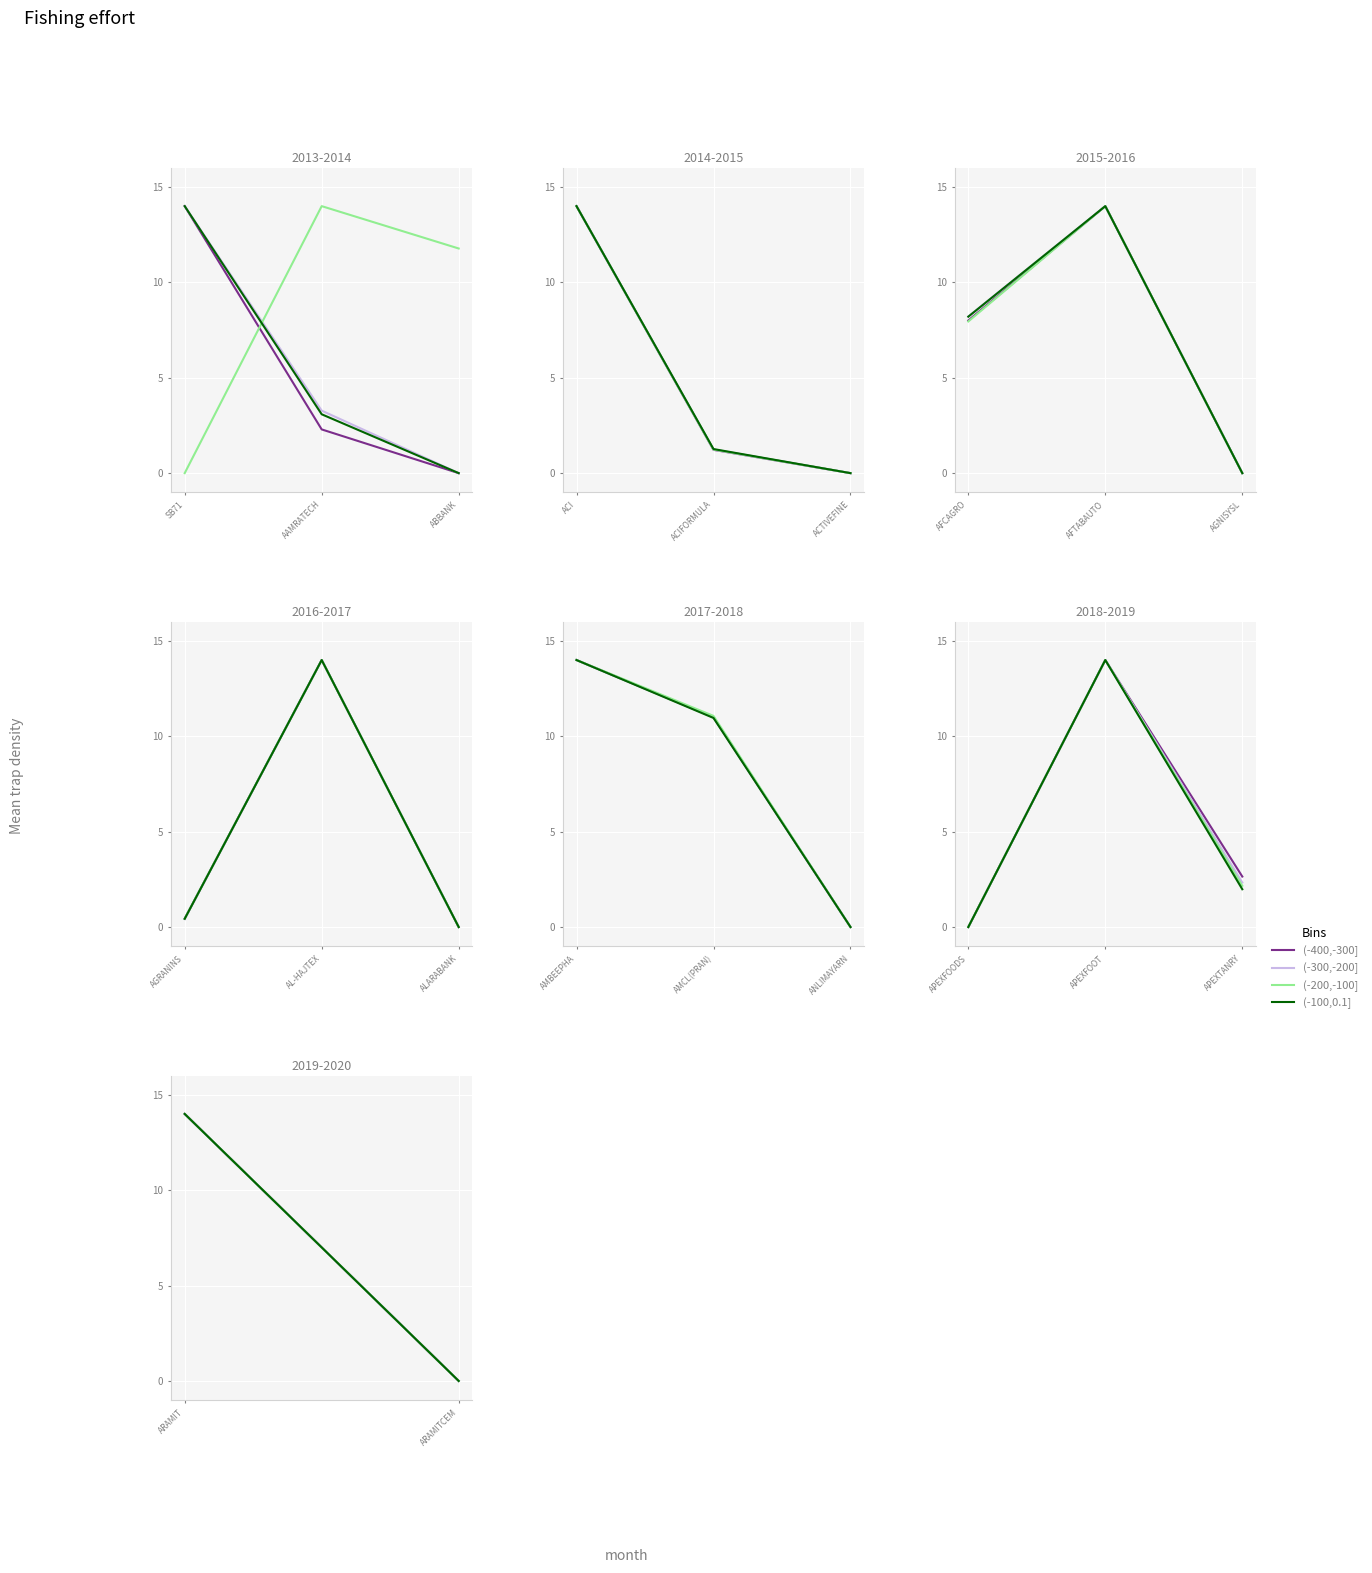

The (-400,-300] series shows -9 at ARAMITCEM. True or false?

False